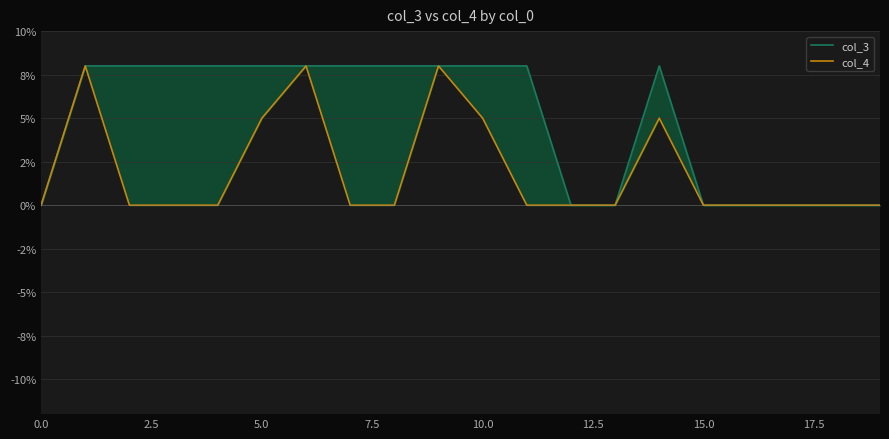

True or false: col_4 and col_3 intersect in this chart.

False